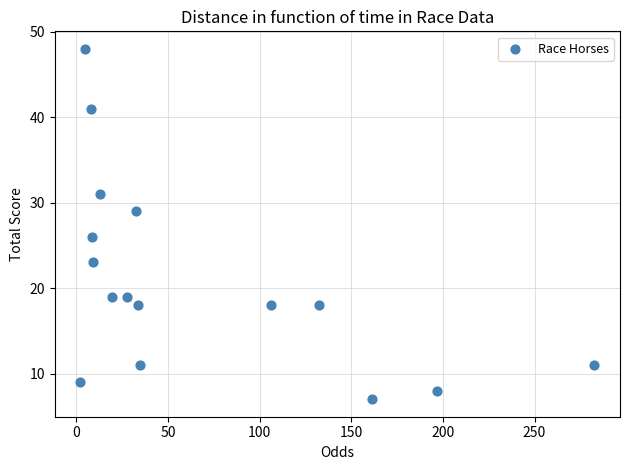

What is the range of Y values (max minus min)?

41